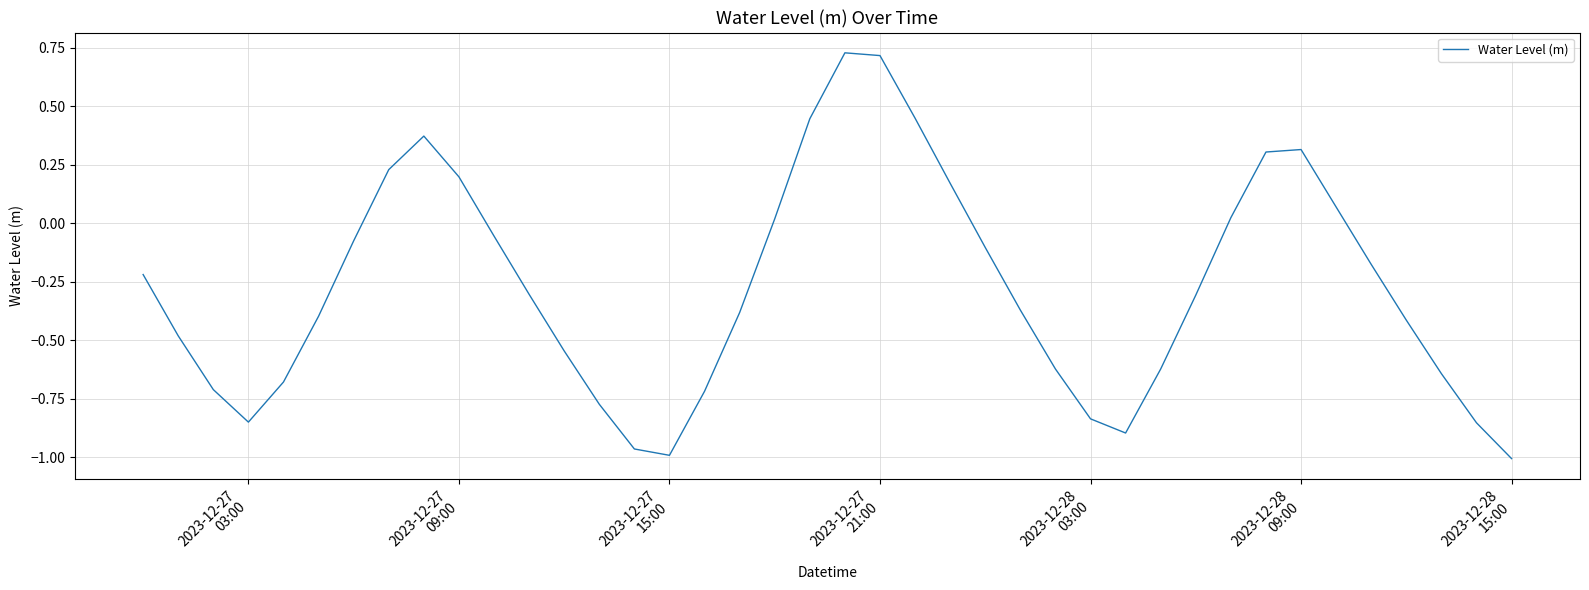

What is the difference between the maximum and minimum values?

1.7